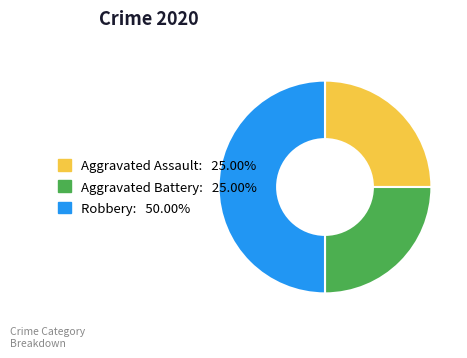

Which category has the biggest portion of the pie?

Robbery